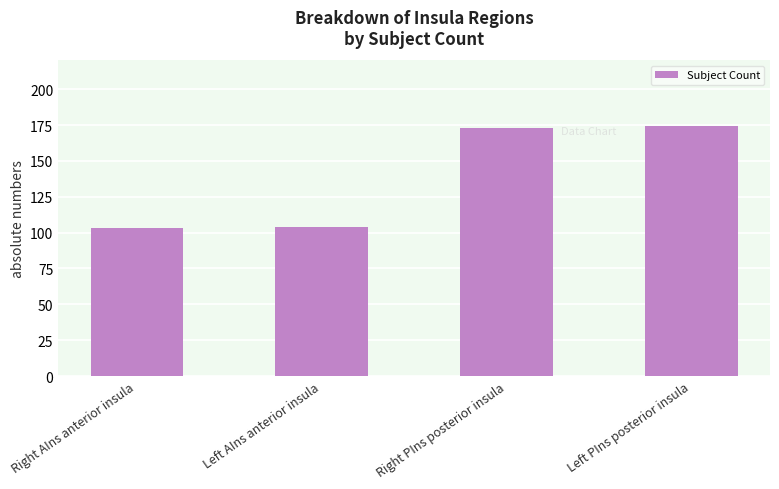

Reading left to right, extract all data points from this chart.

Right AIns anterior insula=103	Left AIns anterior insula=104	Right PIns posterior insula=173	Left PIns posterior insula=174